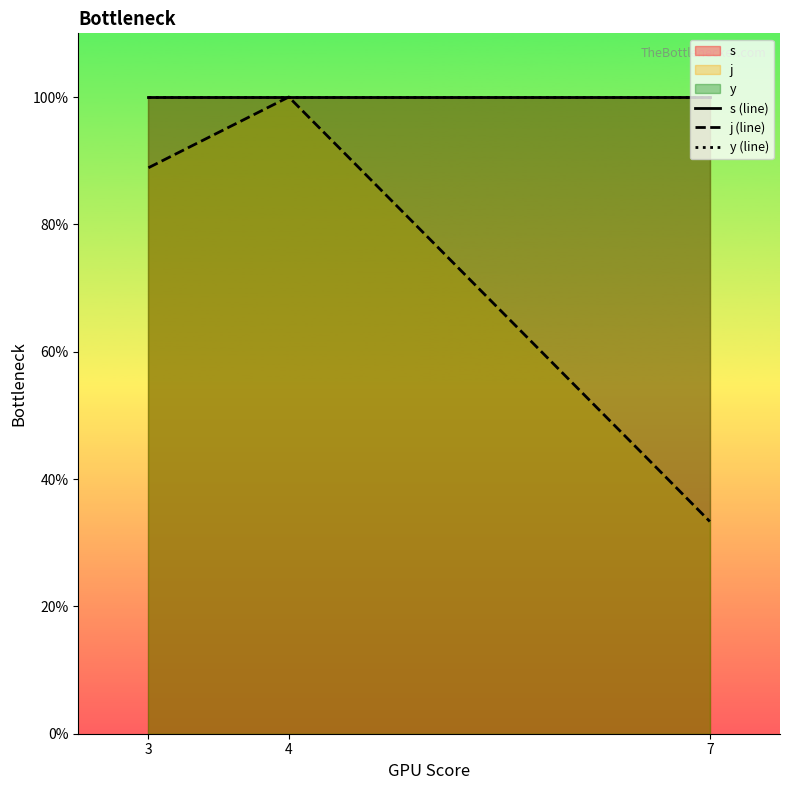

Which label corresponds to the largest value in the chart?

3